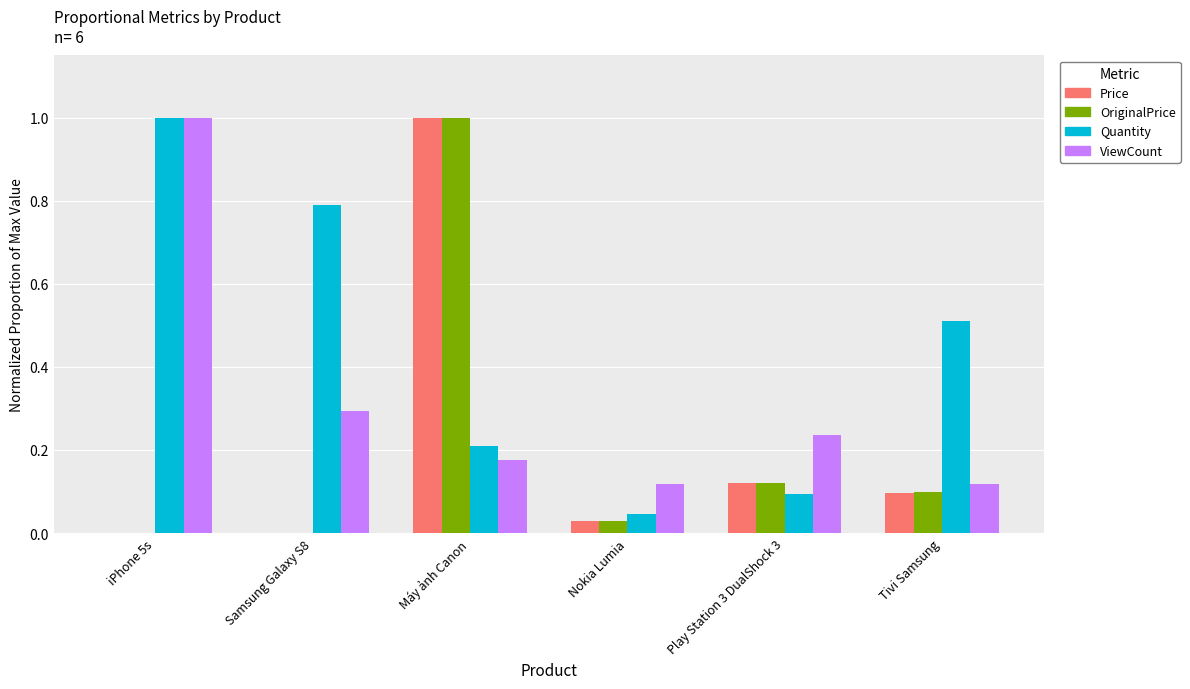

Is it true that ViewCount equals 0.1 at Tivi Samsung?

True